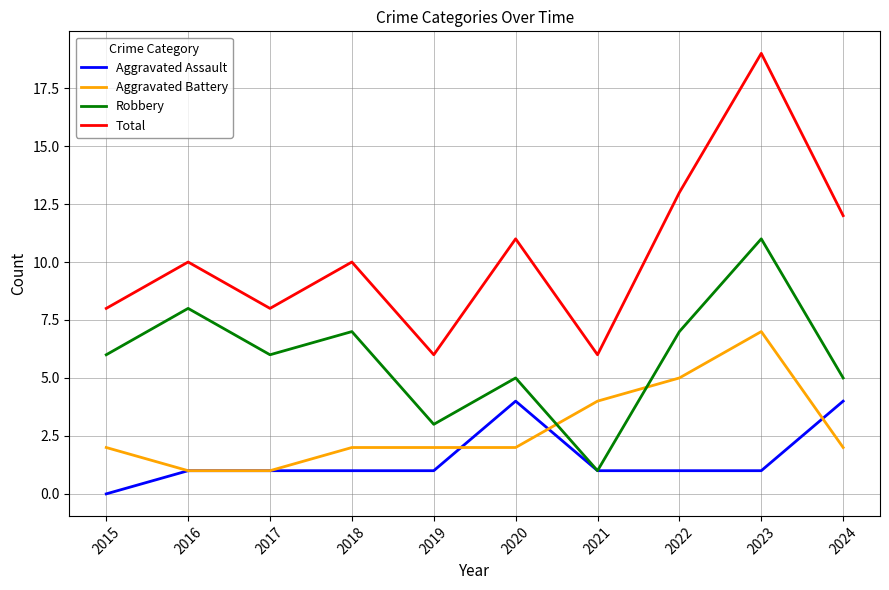

List the series in order of their peak value, highest first.

Total, Robbery, Aggravated Battery, Aggravated Assault